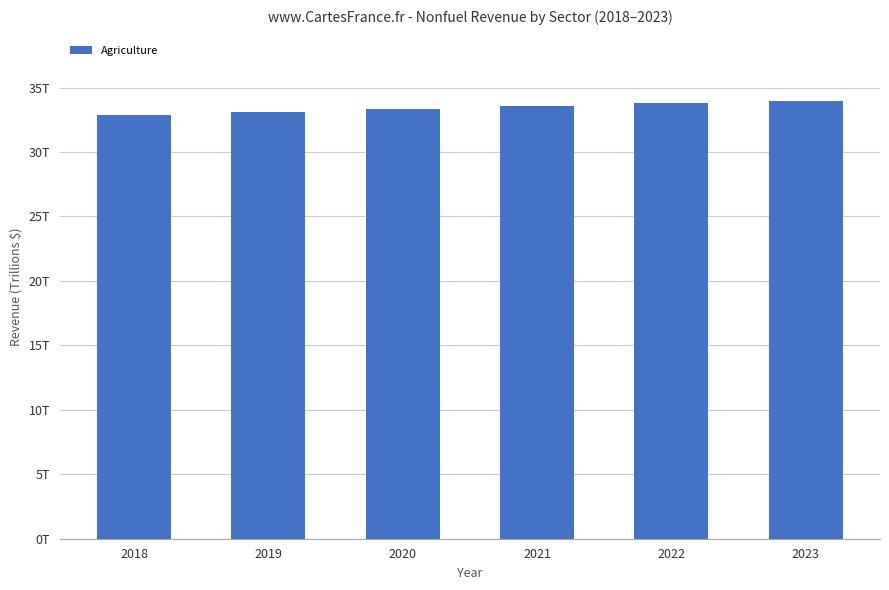

Does the chart contain any negative values?

No